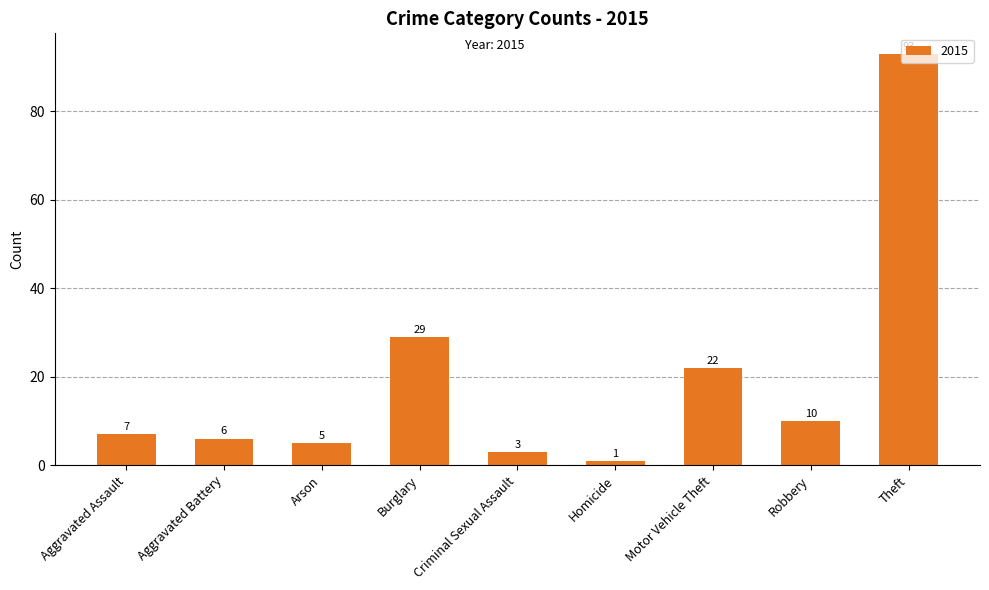

What is the label of the 5th bar from the right?

Criminal Sexual Assault